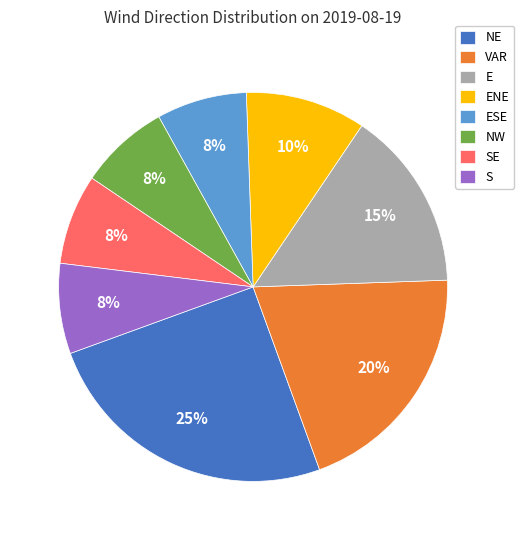

To the nearest percent, what portion does SE represent?

7%